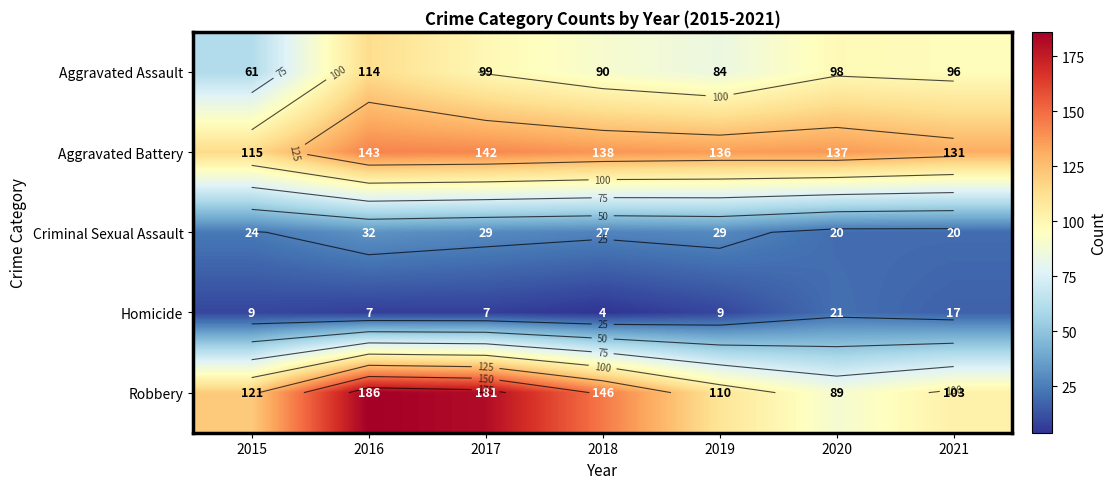

At how many categories does at least one series exceed 55?

7